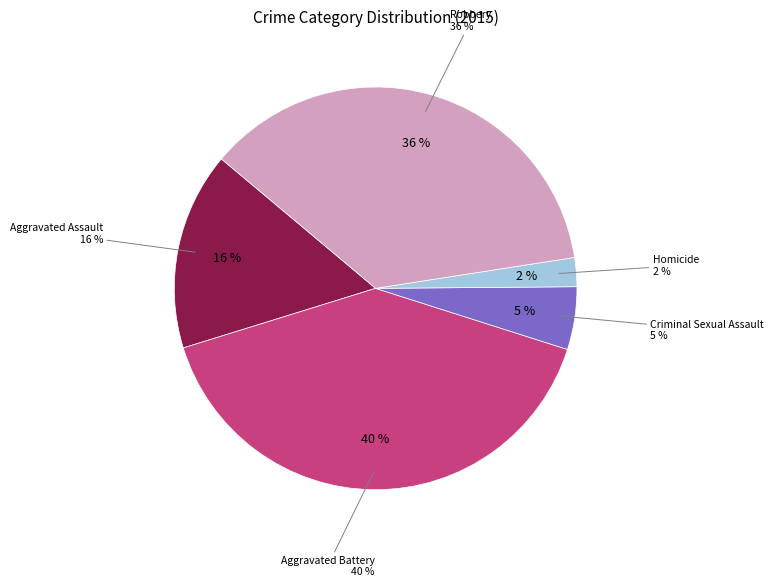

What is the ratio of the value at Aggravated Assault to the value at Criminal Sexual Assault?

3.2